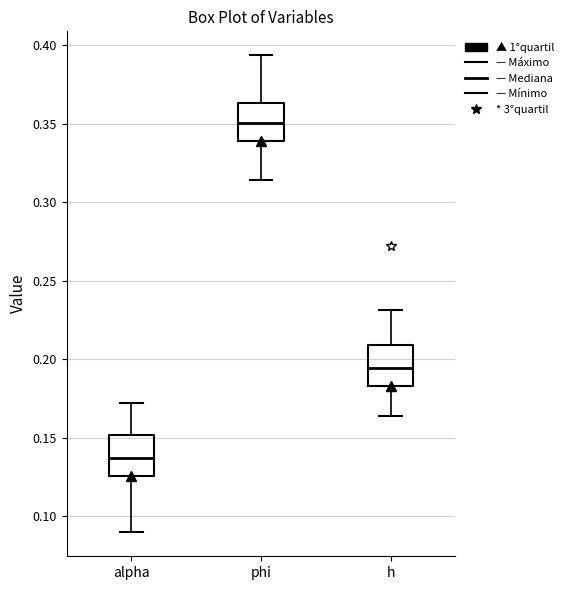

Which box's median line is the highest?

phi